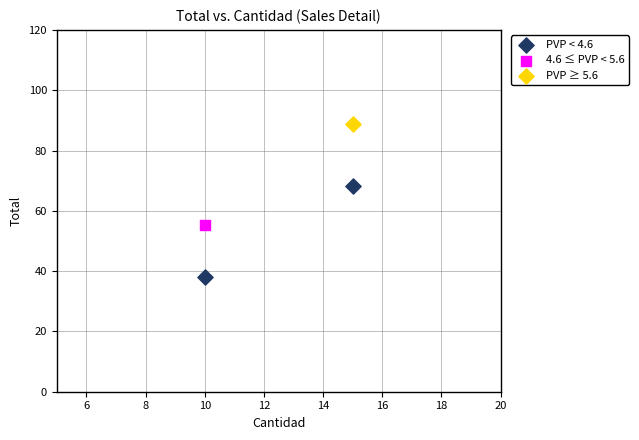

What are all the series names shown in the legend?

PVP < 4.6, 4.6 ≤ PVP < 5.6, PVP ≥ 5.6